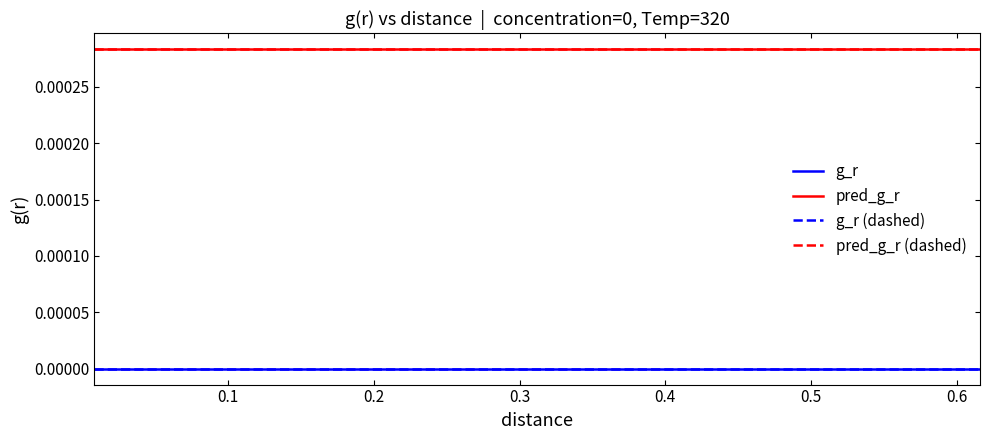

Is this an area chart (filled region under the line)?

No